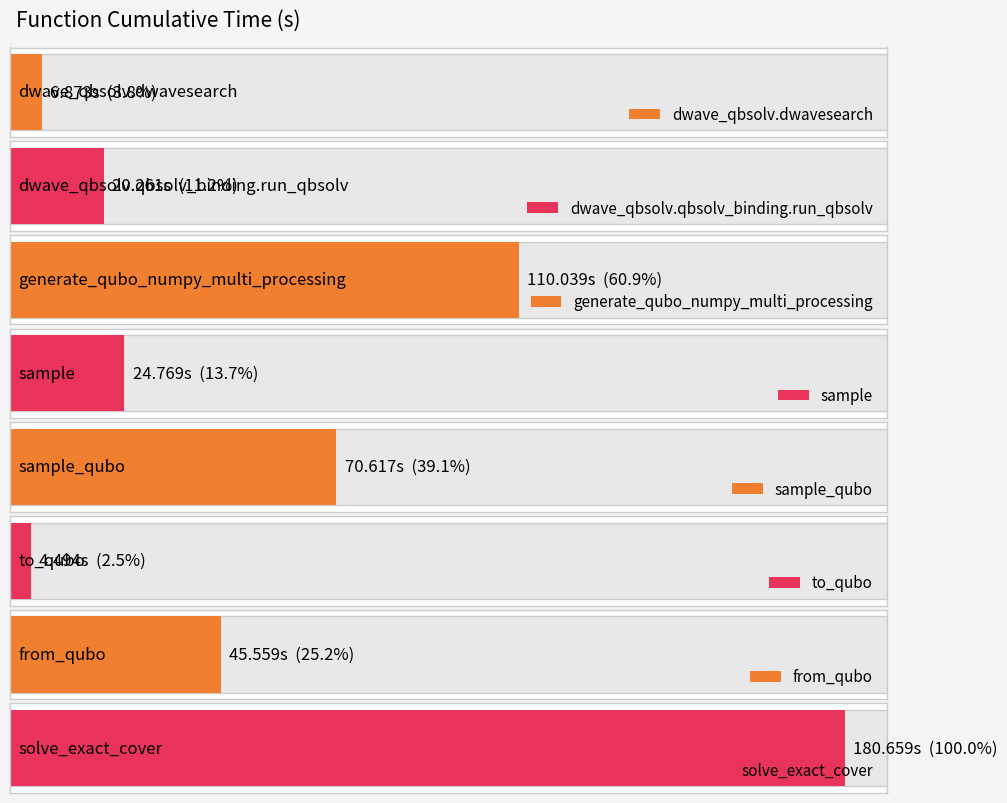

Reading left to right, what are all the values shown in this chart?

6.9	20.3	110.0	24.8	70.6	4.5	45.6	180.7